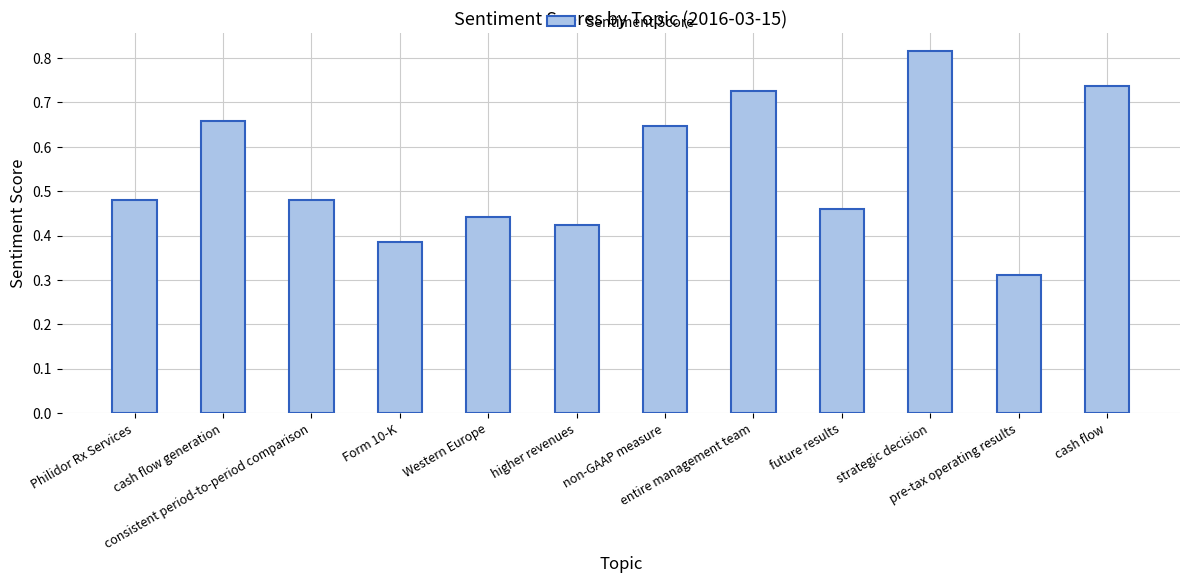

Count the values in the range 0 to 1.

12